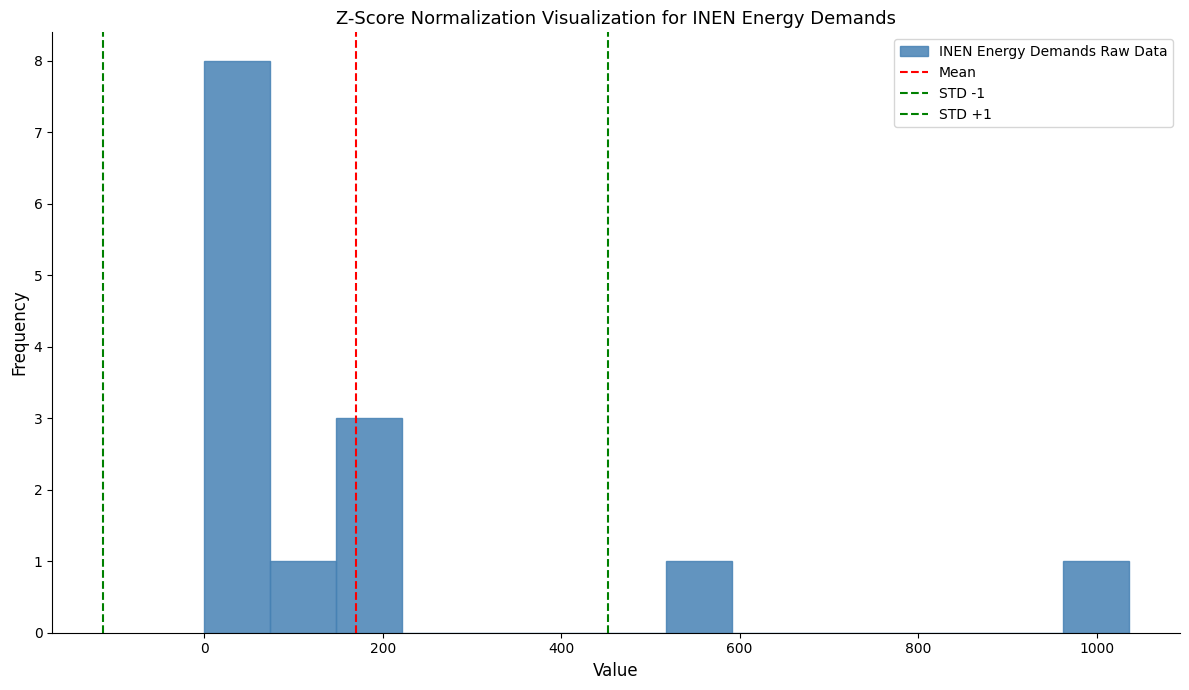

Around what value on the x-axis is the tallest bar? Give the approximate position of its centre, as read against the axis.

40